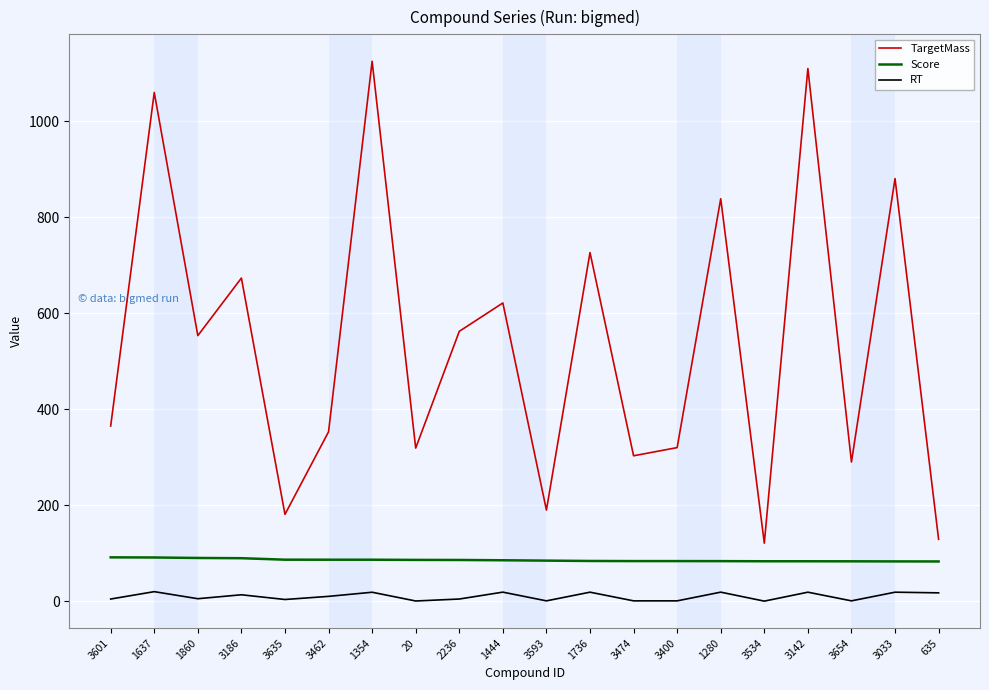

At which label does TargetMass first exceed 553?

1637